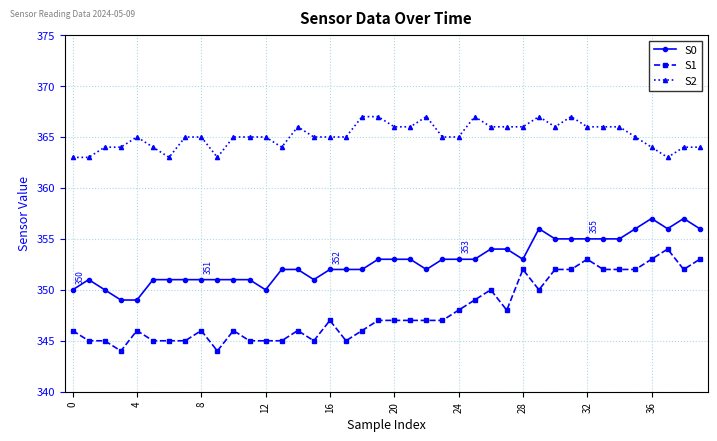

What is the average value of the S2 series?

365